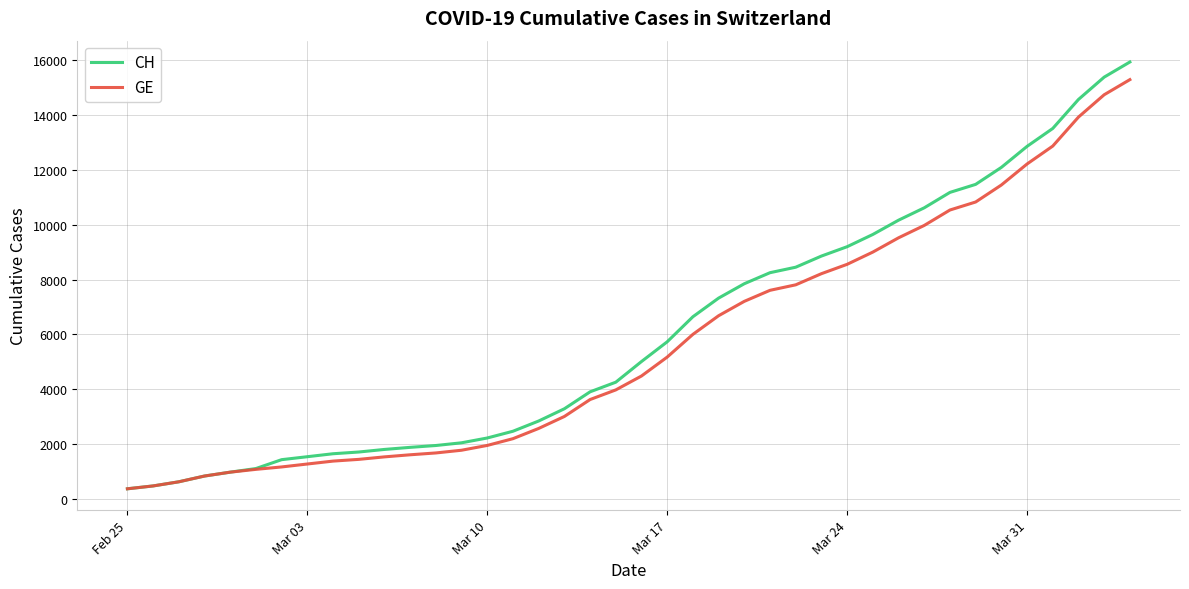

What is the highest value of the GE series?

15284